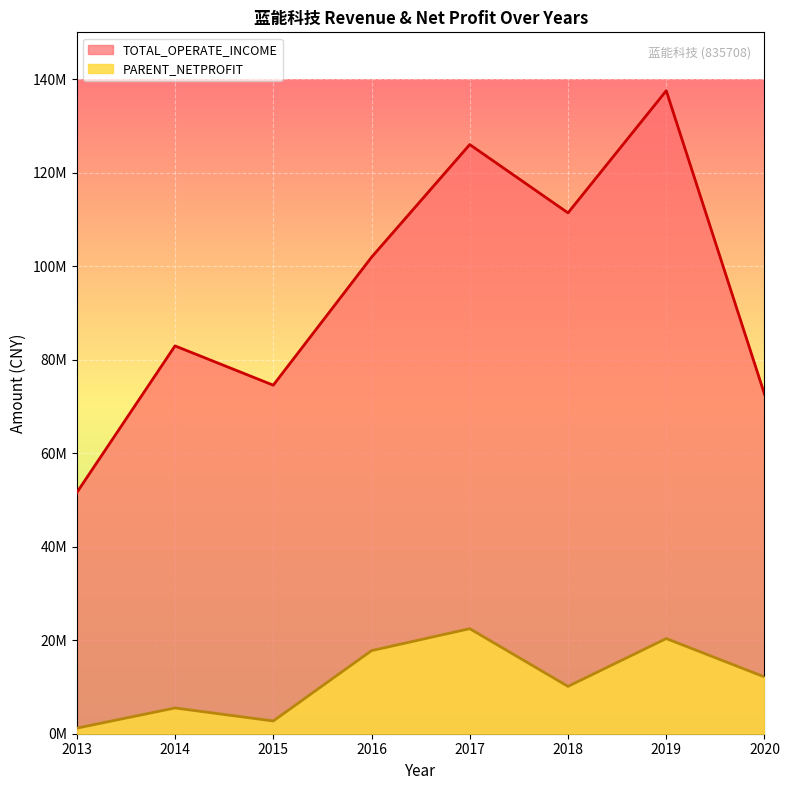

True or false: PARENT_NETPROFIT has more than 1 points higher than both neighbors.

True